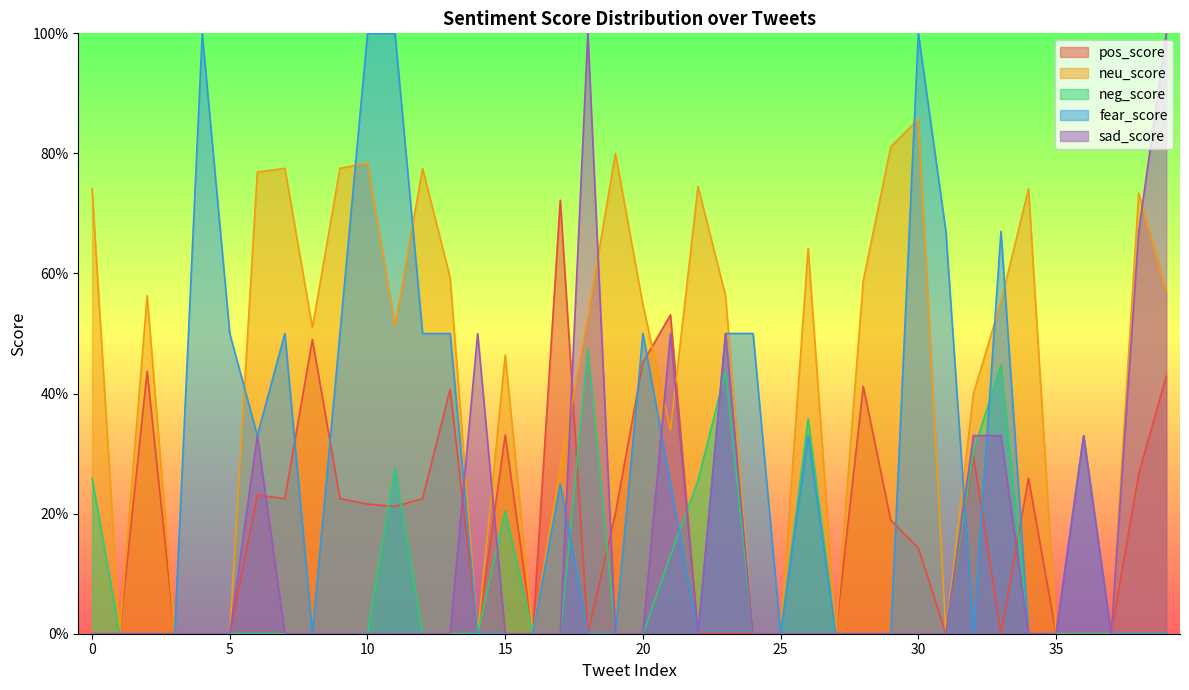

Which category has the highest value in the fear_score series?

4